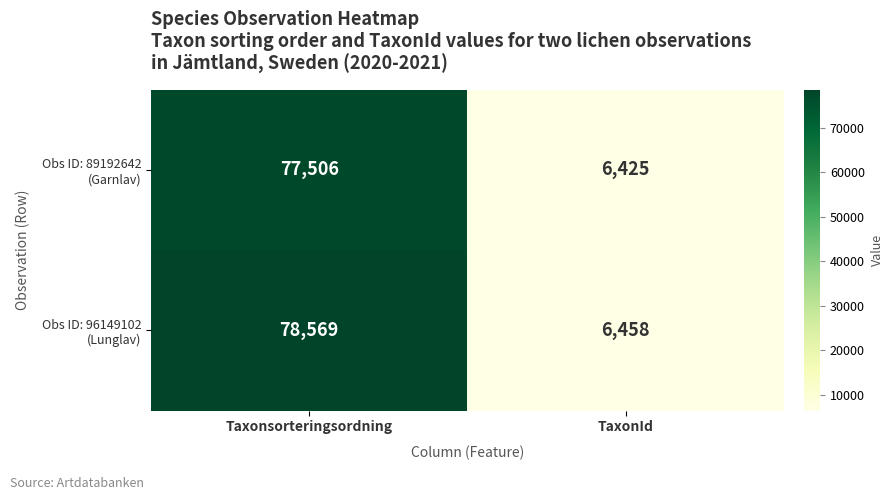

At which category is the sum across all series the highest?

Taxonsorteringsordning